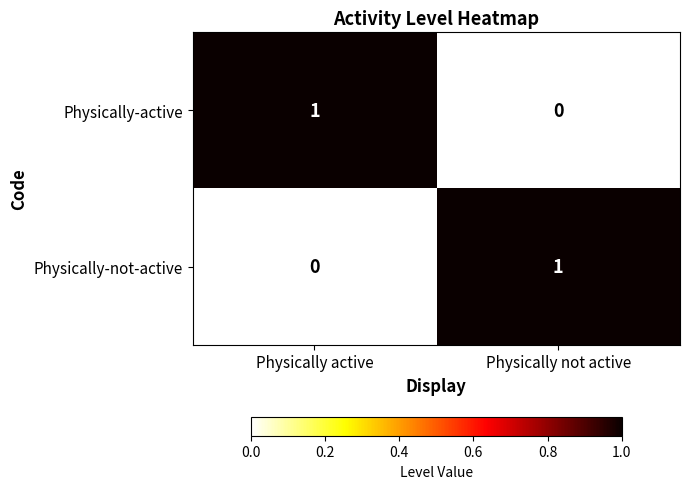

At how many categories does at least one series exceed 0?

2